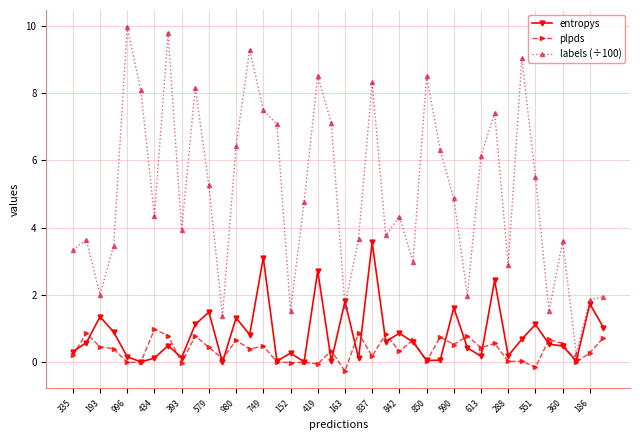

True or false: plpds has more than 1 interior local peaks.

True